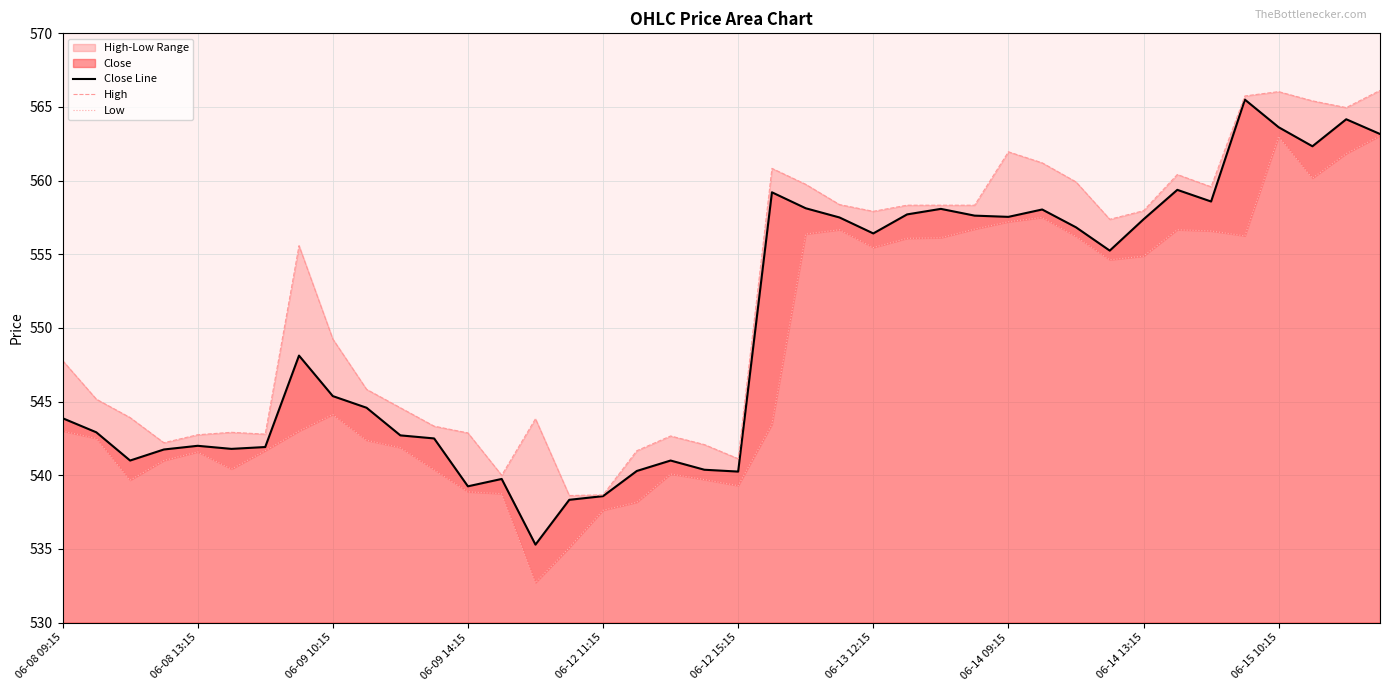

How many lines are shown in the chart?

3